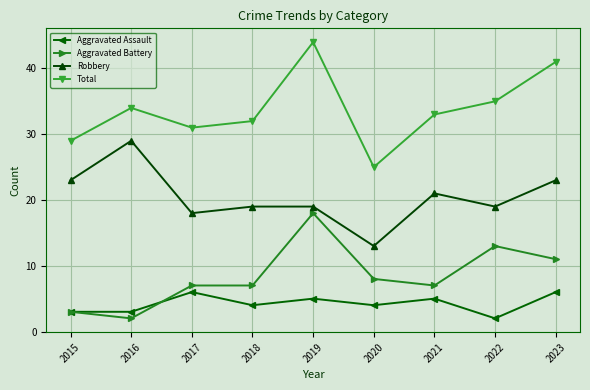

At which category is the sum across all series the highest?

2019